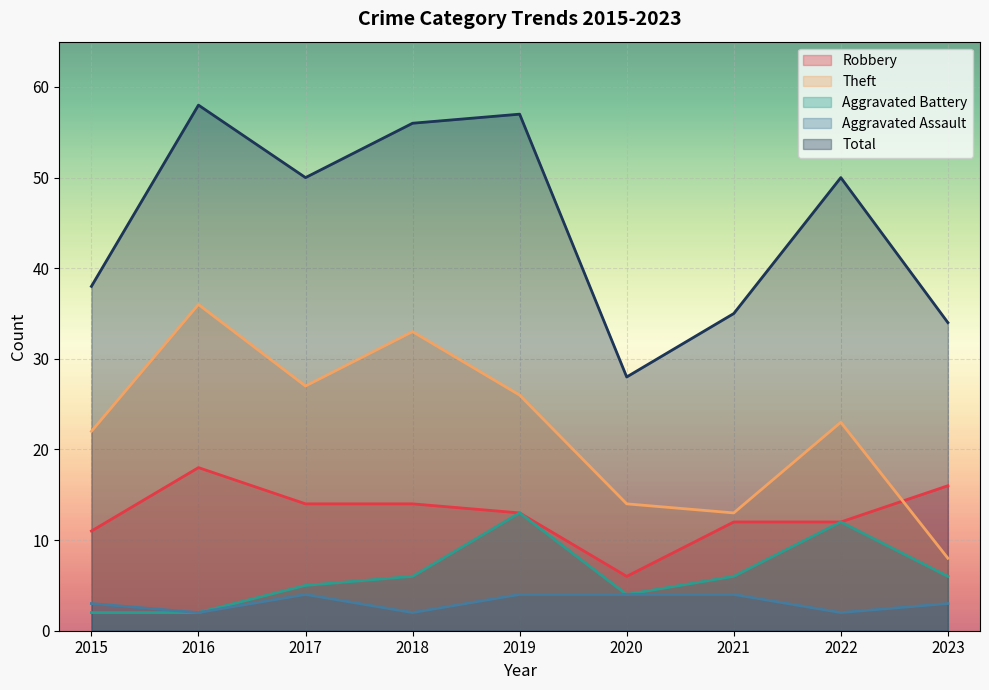

At which category is the sum across all series the highest?

2016